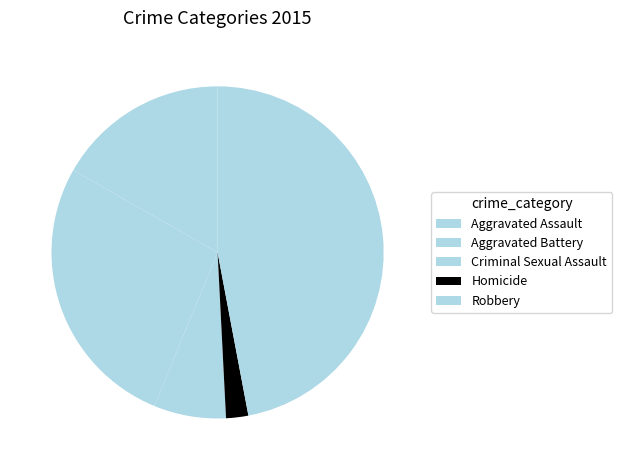

How many slices are in this pie chart?

5